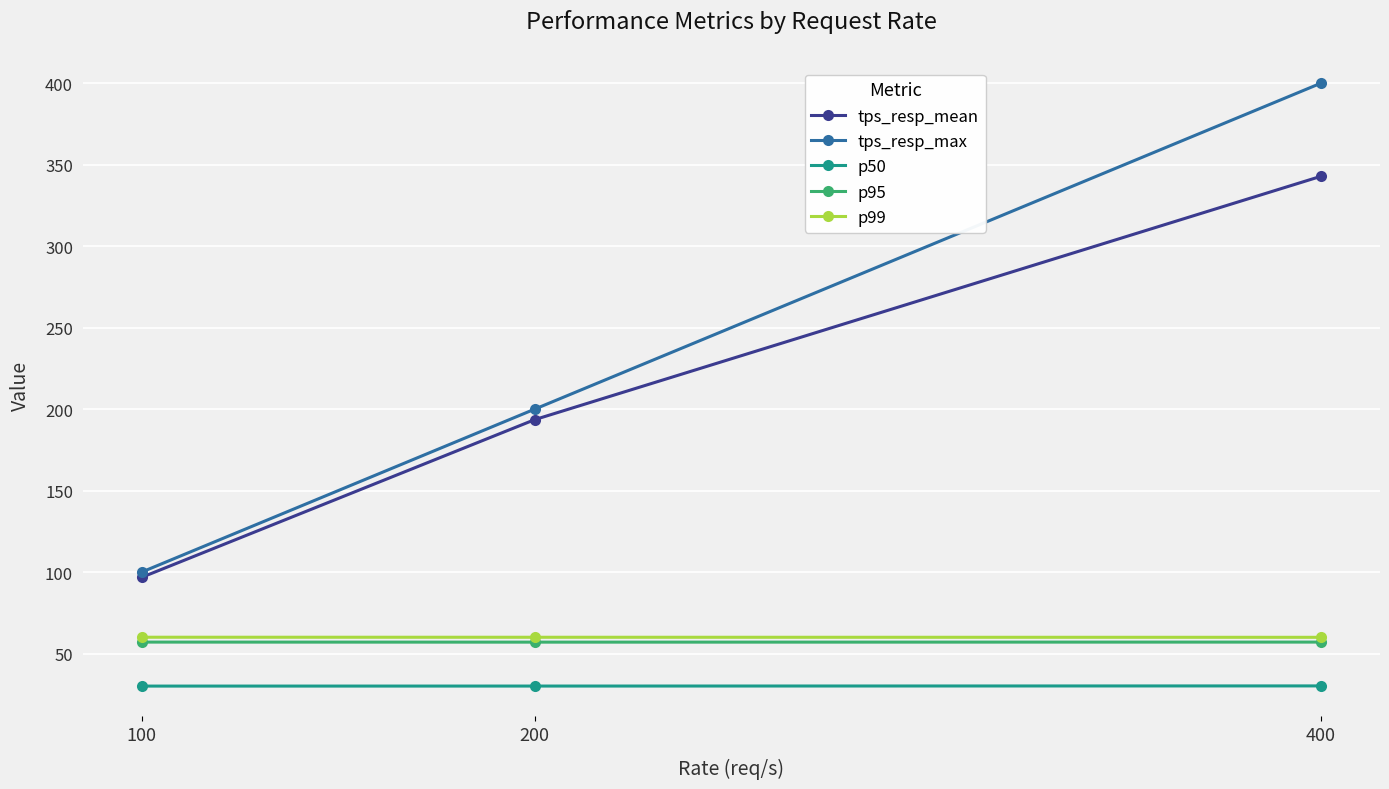

Which series changed the most between 100 and 200?

tps_resp_max